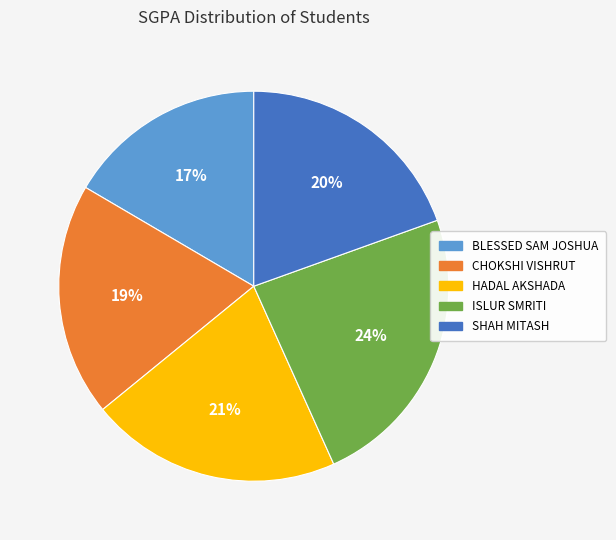

What is the largest slice in the pie chart?

ISLUR SMRITI